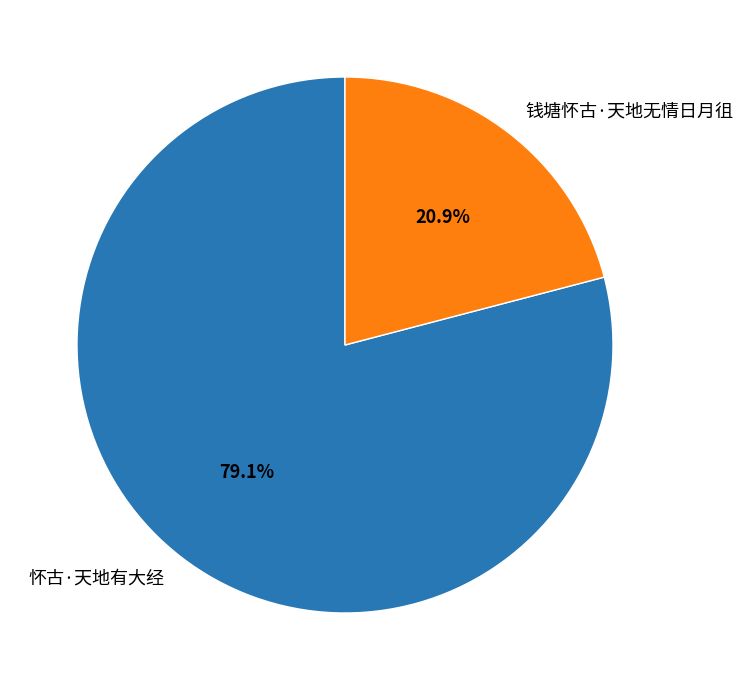

Rank the categories by value from lowest to highest.

钱塘怀古·天地无情日月徂, 怀古·天地有大经